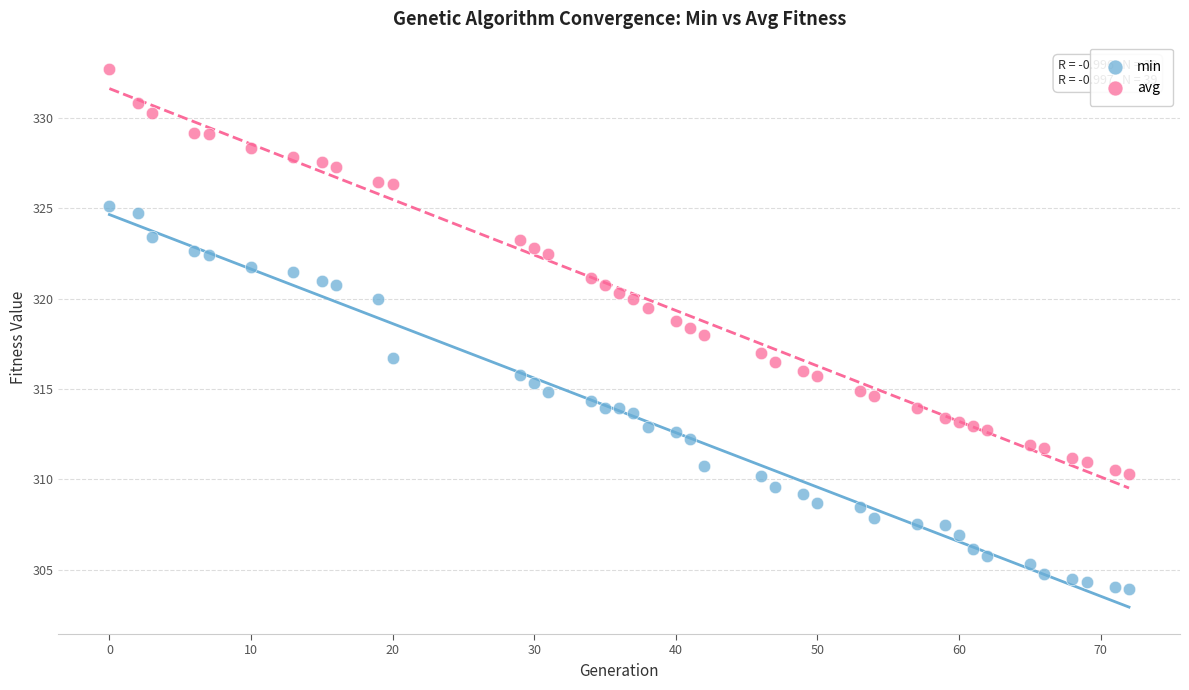

What is the X range (max minus min) for the scatter plot?

72.0